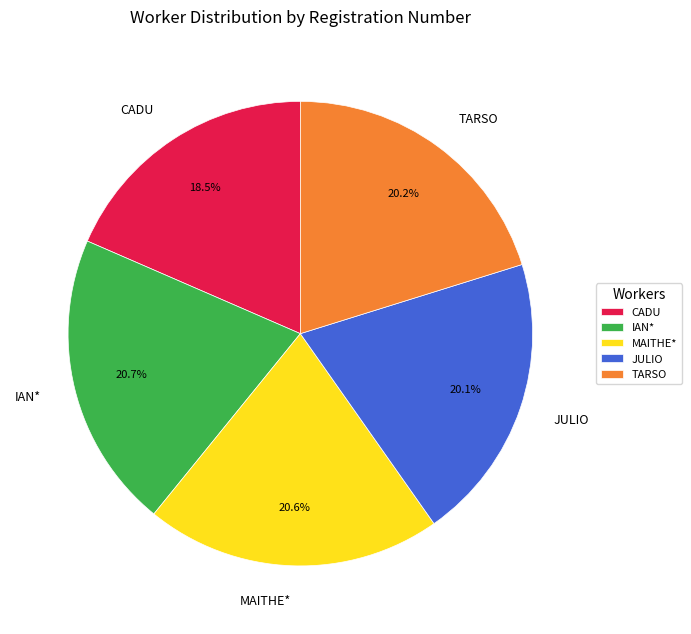

Which slice is the smallest?

CADU